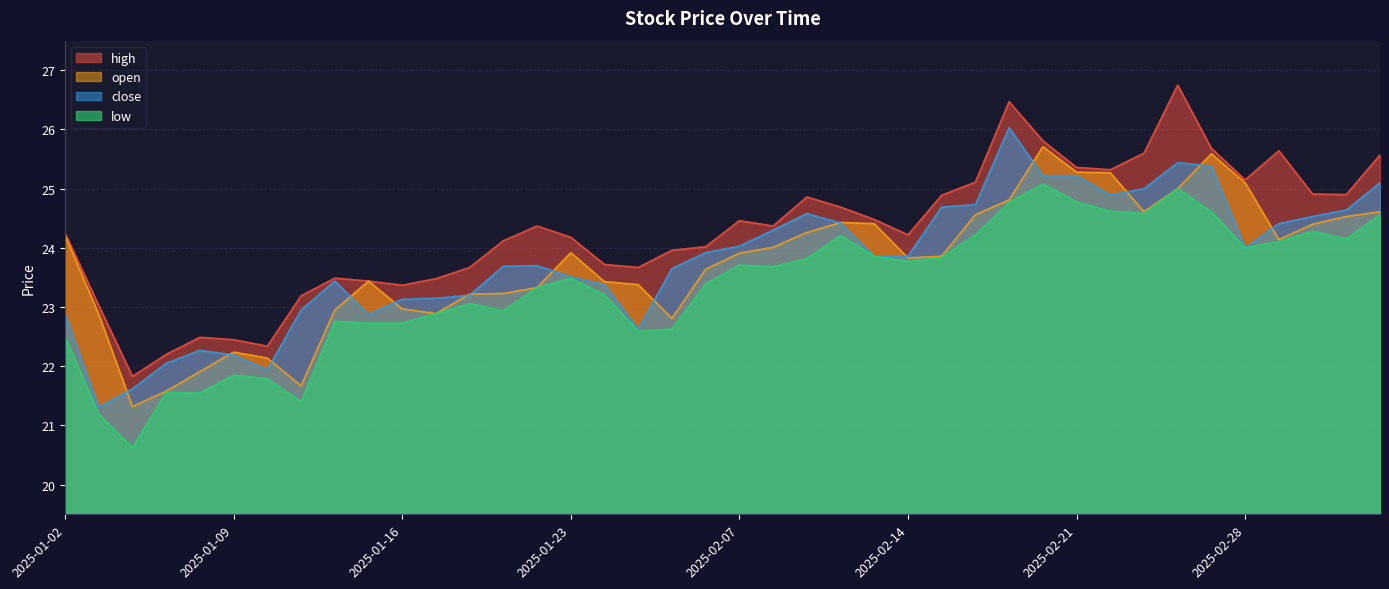

Is the value of open at 2025-03-04 greater than the value of low at 2025-03-03?

Yes